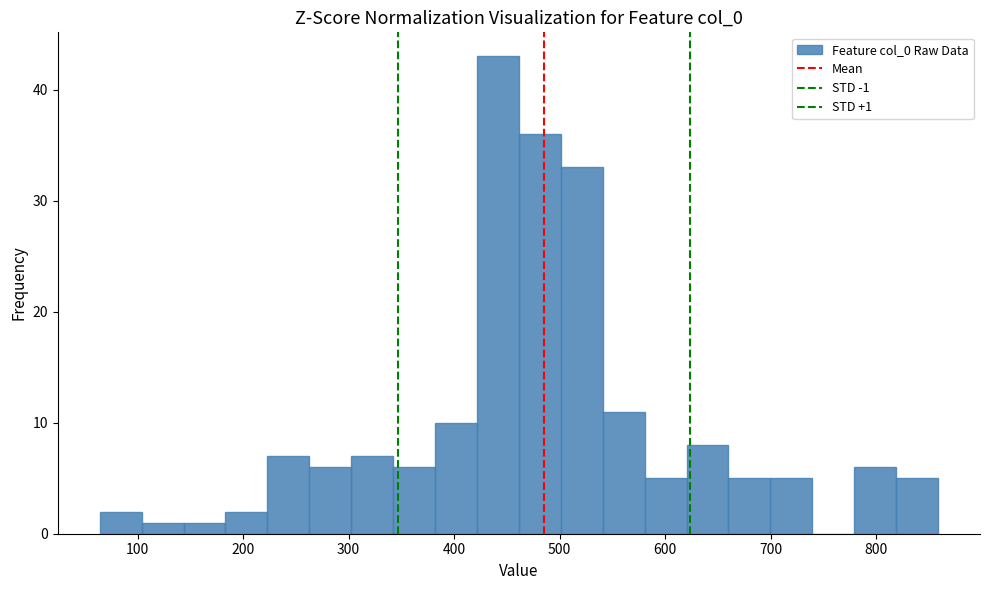

Around what value on the x-axis is the tallest bar? Give the approximate position of its centre, as read against the axis.

440